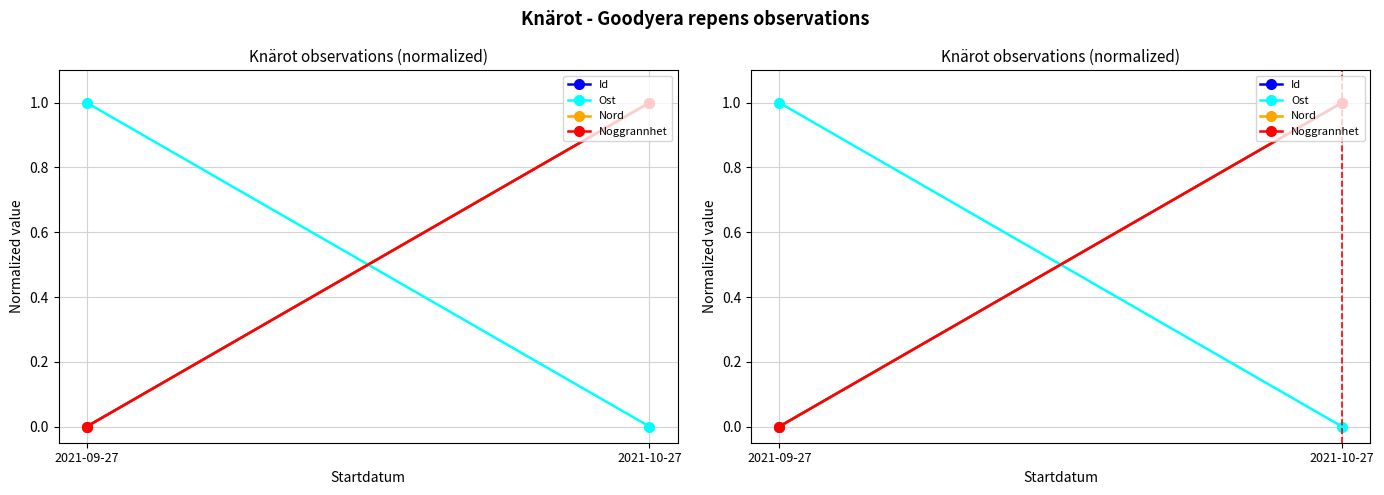

List the labels in order of Nord value, smallest first.

2021-09-27, 2021-10-27